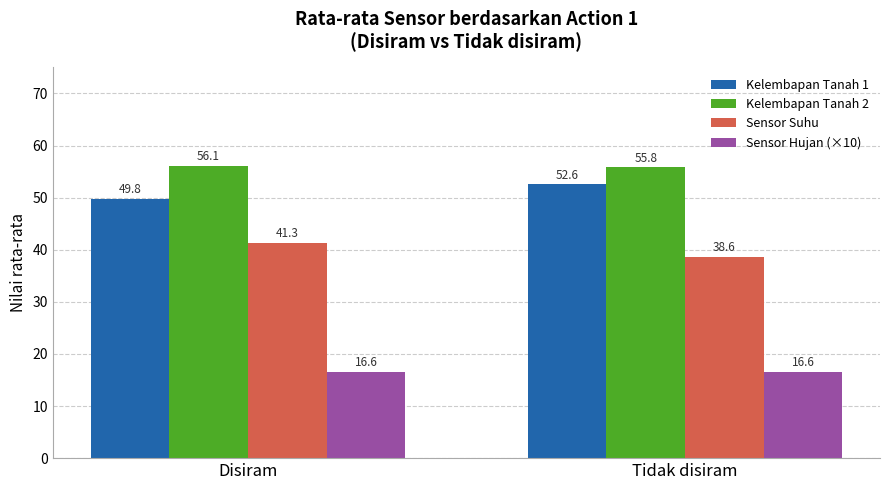

What is the value of the Sensor Hujan (×10) bar at the 2nd from the left?

16.6